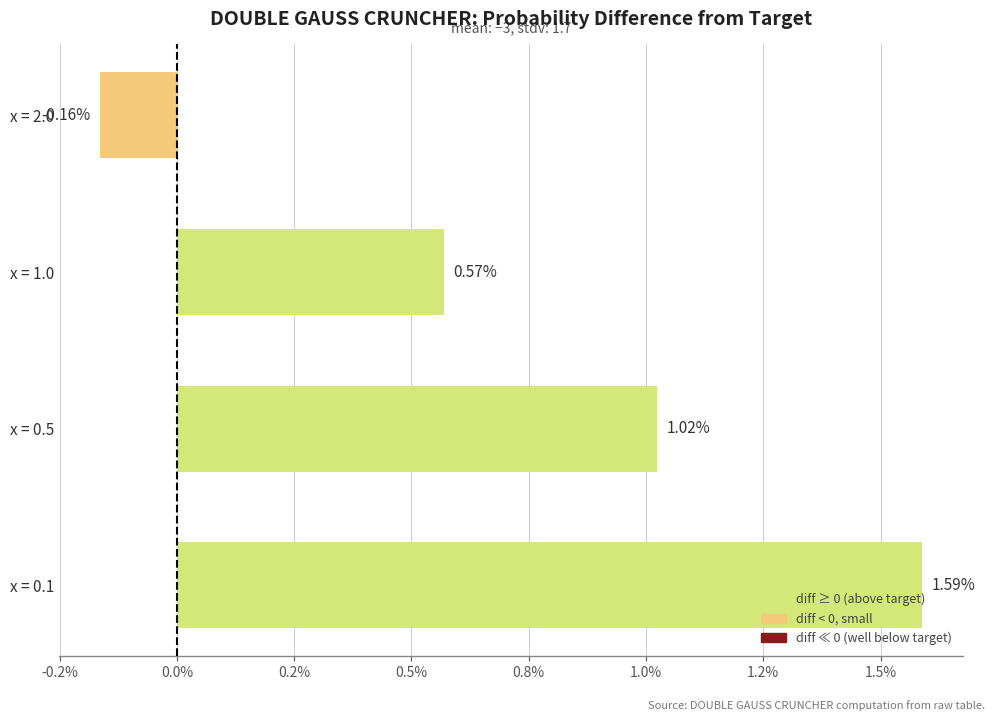

Count the number of data series in this chart.

1